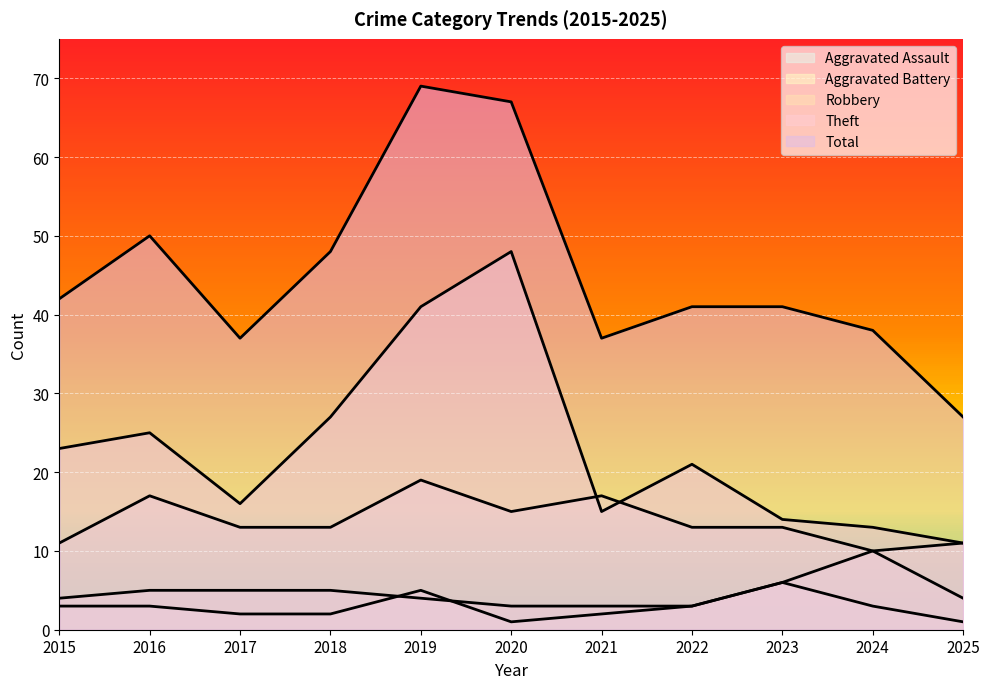

True or false: Robbery and Total intersect in this chart.

False